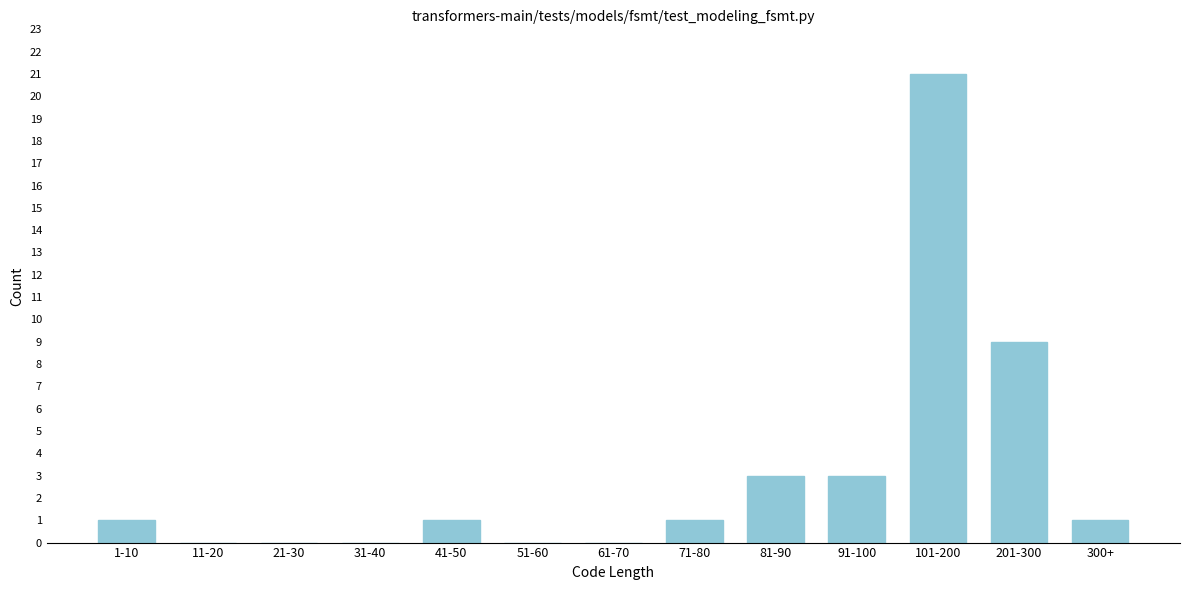

Reading left to right, extract all data points from this chart.

1-10=1	11-20=0	21-30=0	31-40=0	41-50=1	51-60=0	61-70=0	71-80=1	81-90=3	91-100=3	101-200=21	201-300=9	300+=1